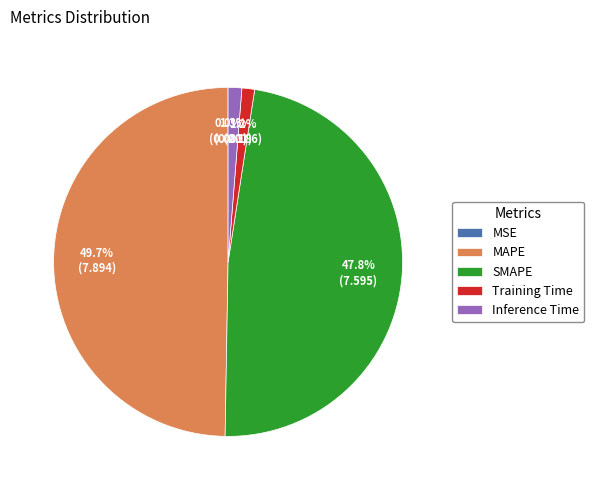

Which has a higher value, SMAPE or MAPE?

MAPE